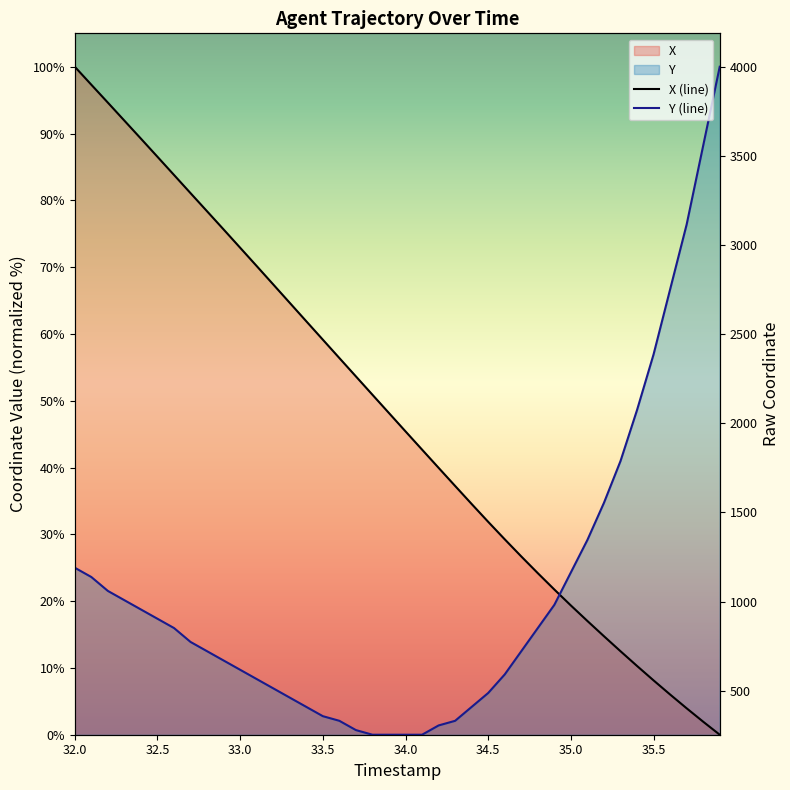

Which series has the largest range (max minus min)?

X